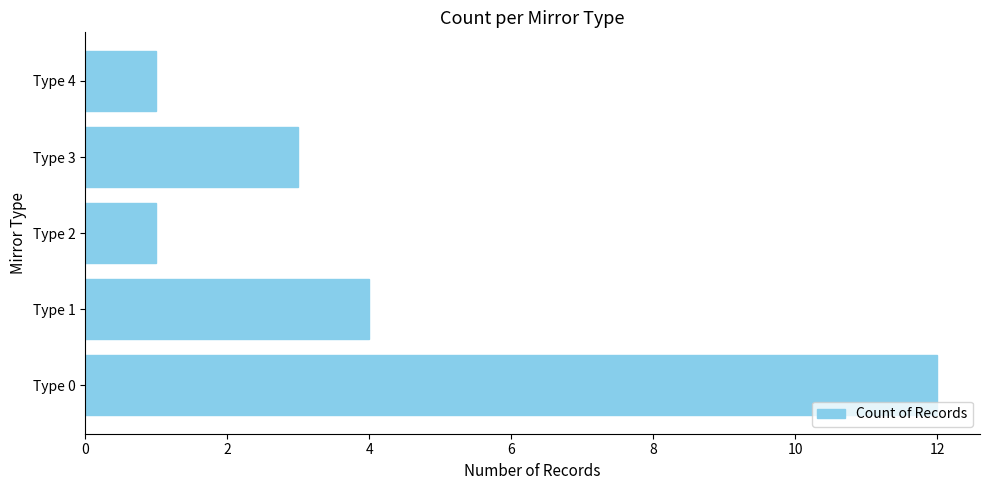

Between Type 3 and Type 0, which is larger?

Type 0